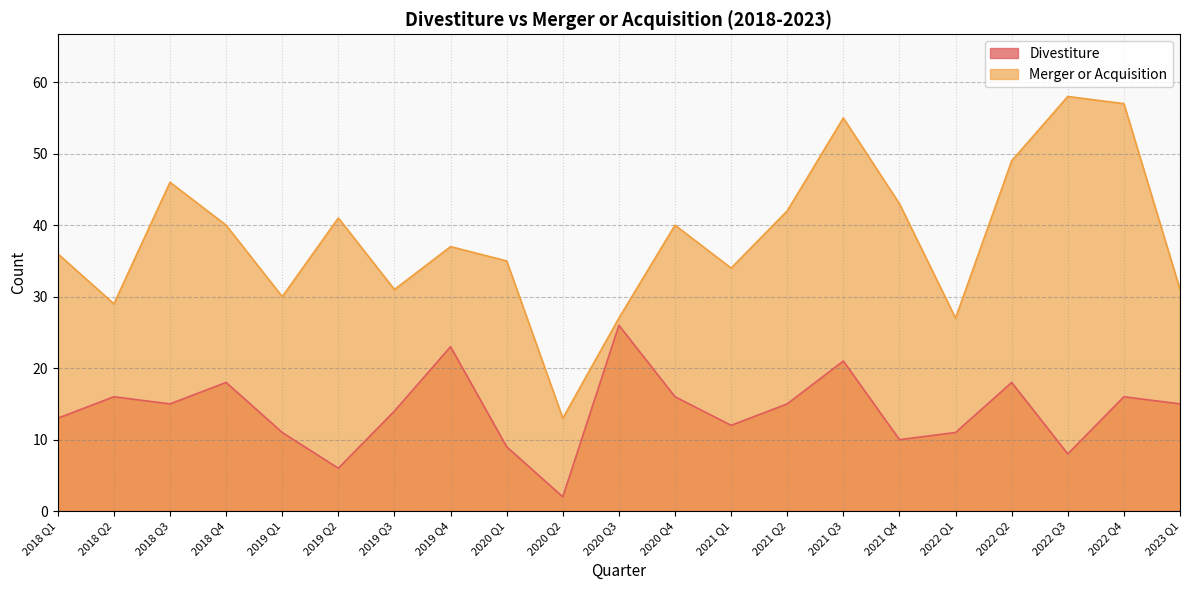

What is the average value of the Divestiture series?

14